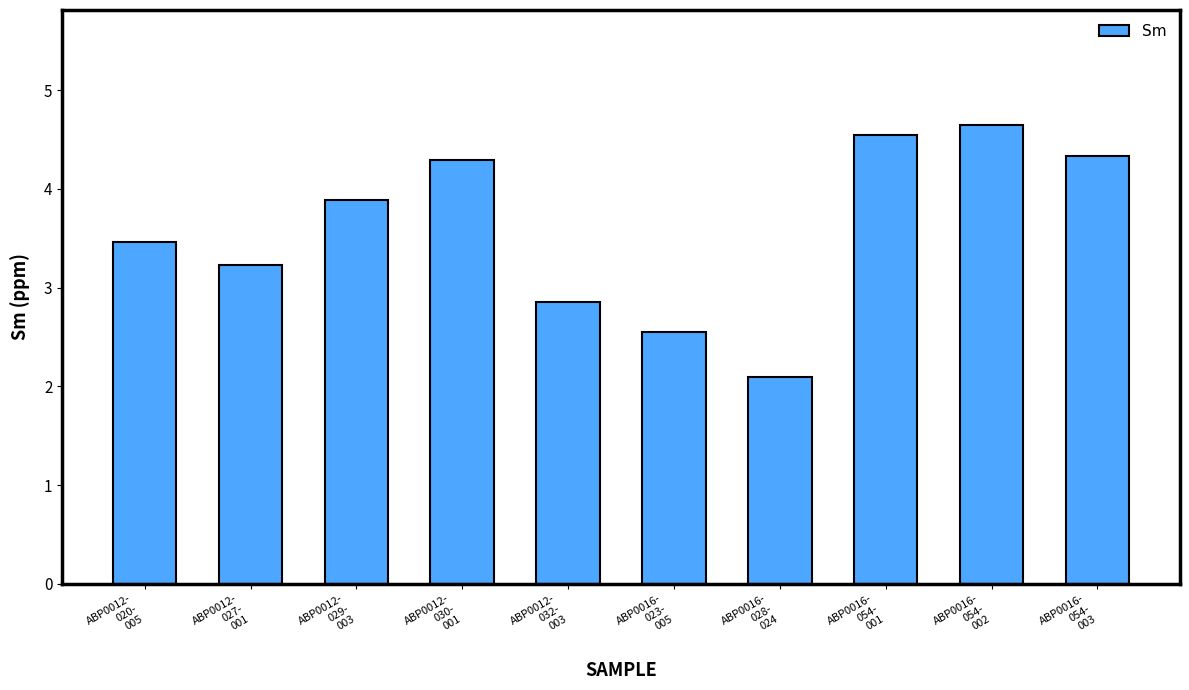

What is the sum of all values?

35.9